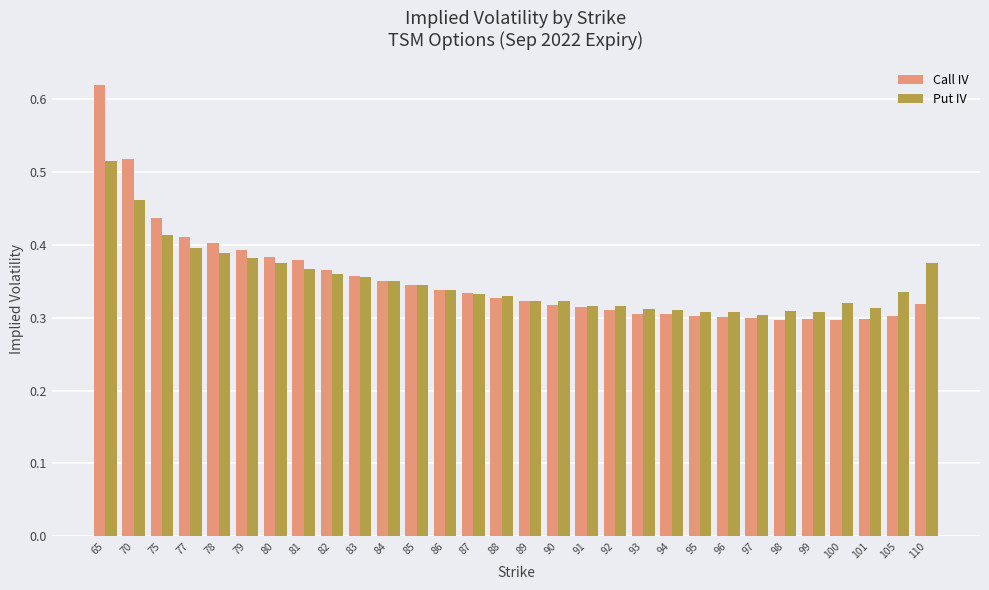

What are all the series names shown in the legend?

Call IV, Put IV